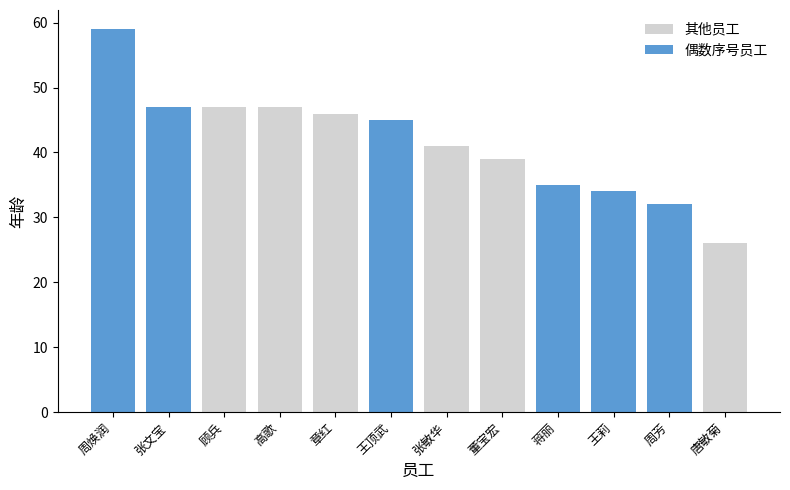

At 章红, list the series in order from smallest to largest.

偶数序号员工, 其他员工